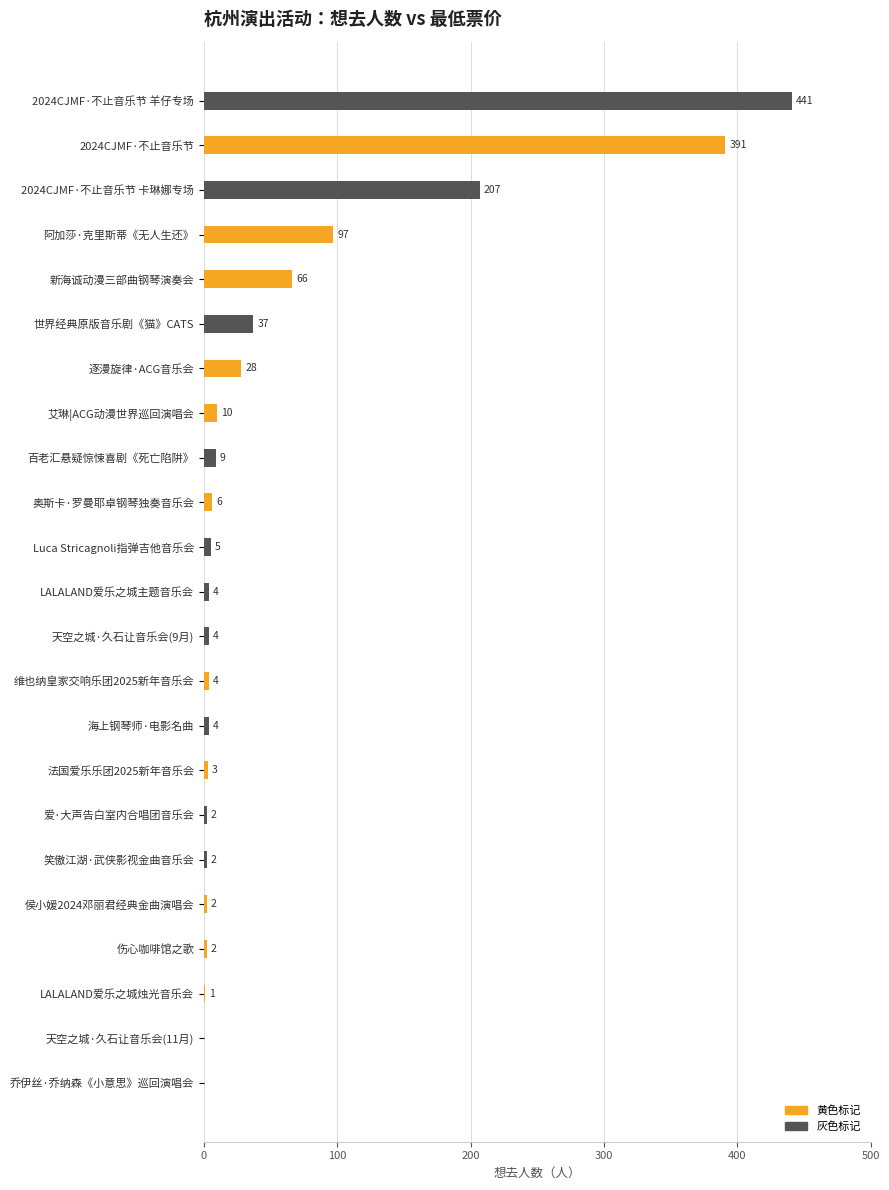

At which label is the value closest to 220?

2024CJMF·不止音乐节 卡琳娜专场